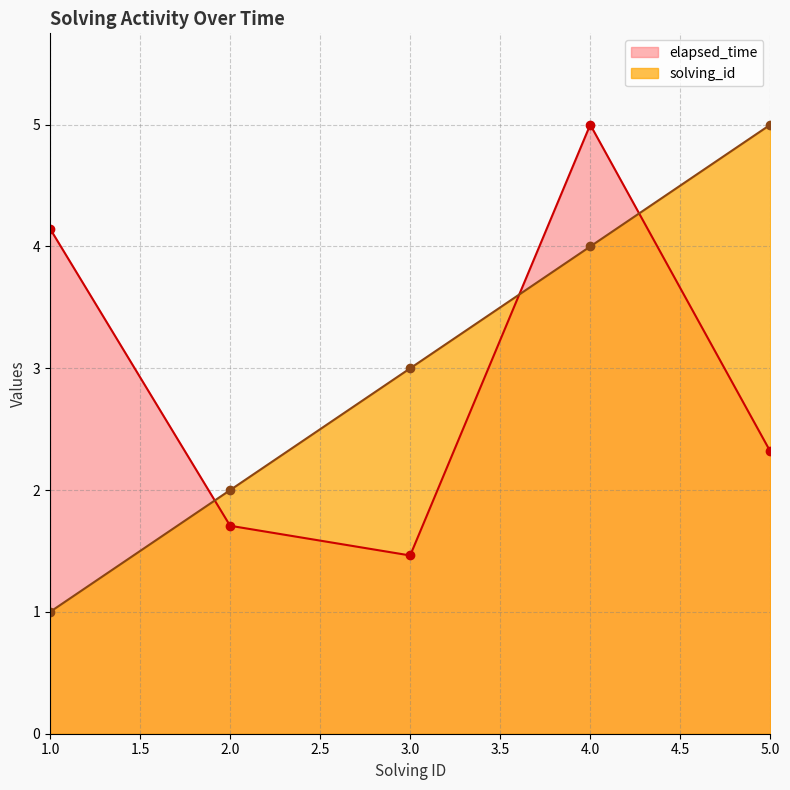

What is the spread (max minus min) of values at 2.0?

0.3